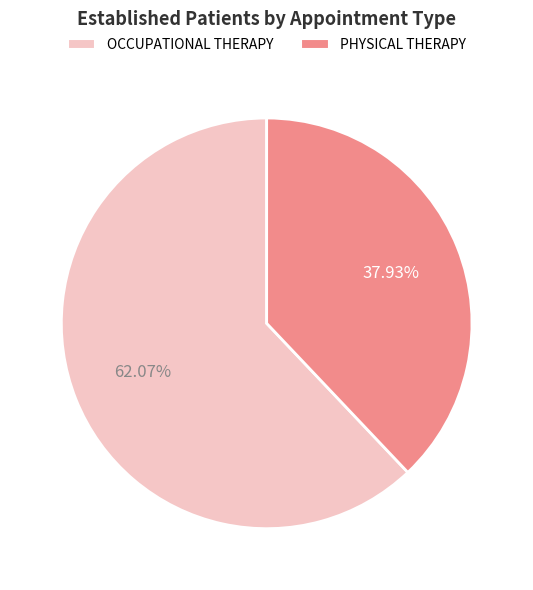

To the nearest percent, what is the difference between the largest and smallest slice percentages?

24%